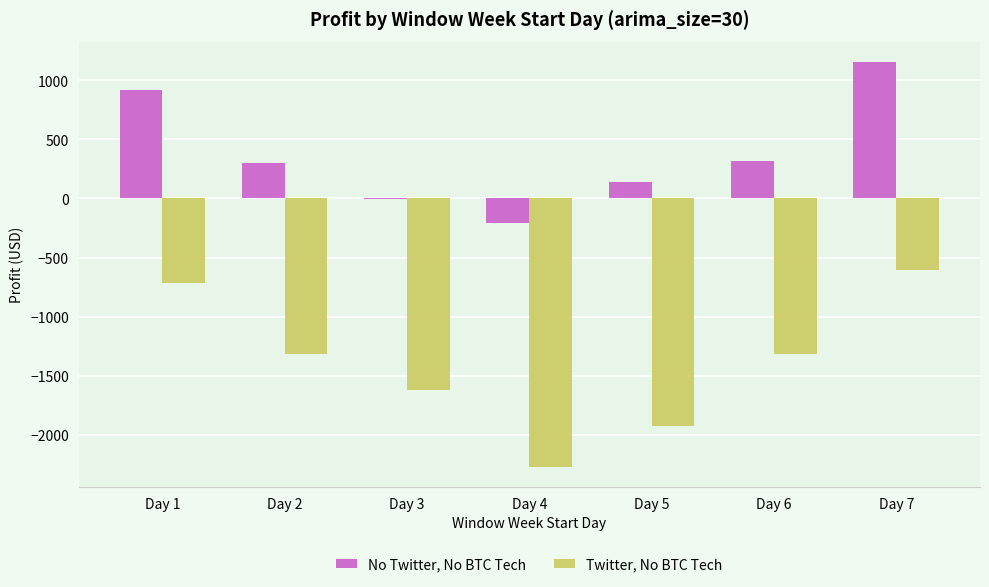

Which series changed the most between Day 3 and Day 4?

Twitter, No BTC Tech